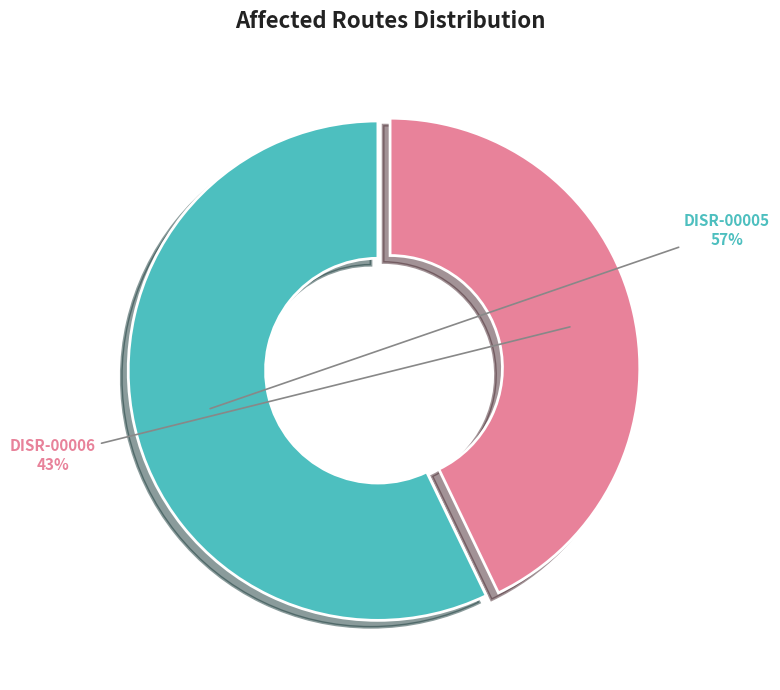

To the nearest percent, what is the average slice percentage?

50%